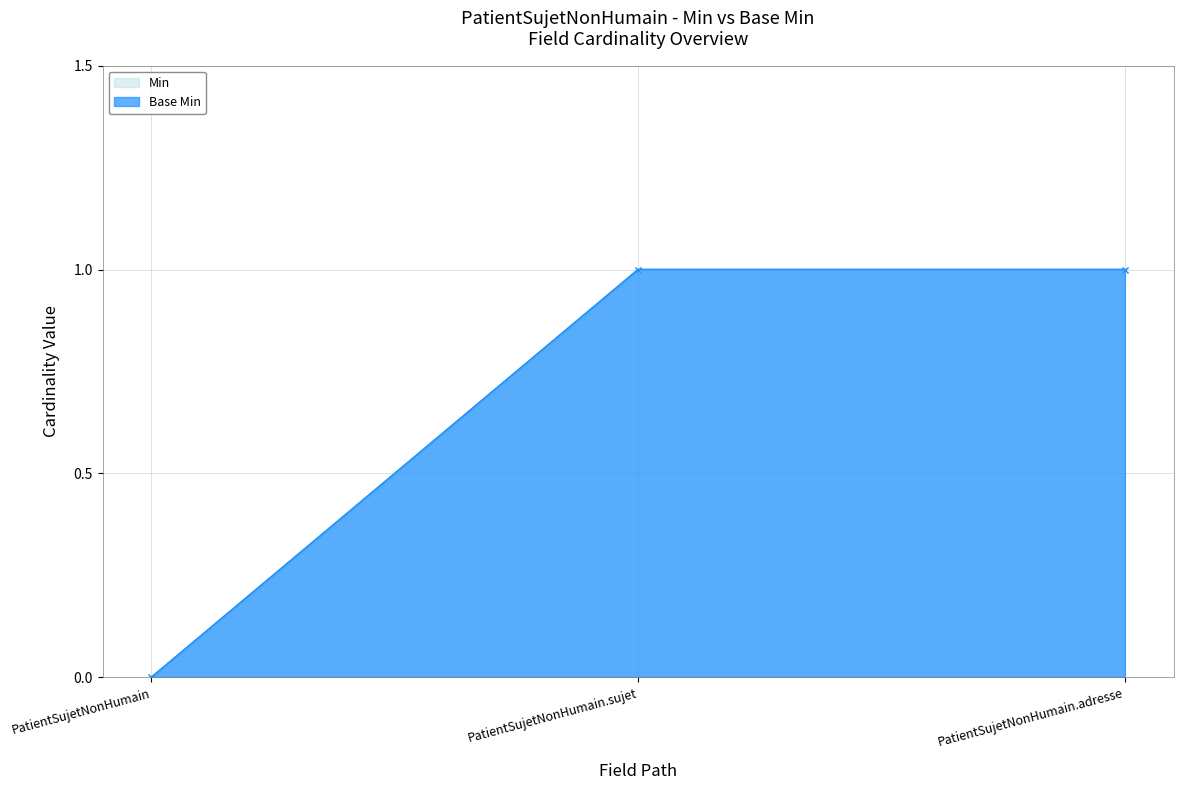

What is the greatest value displayed?

1